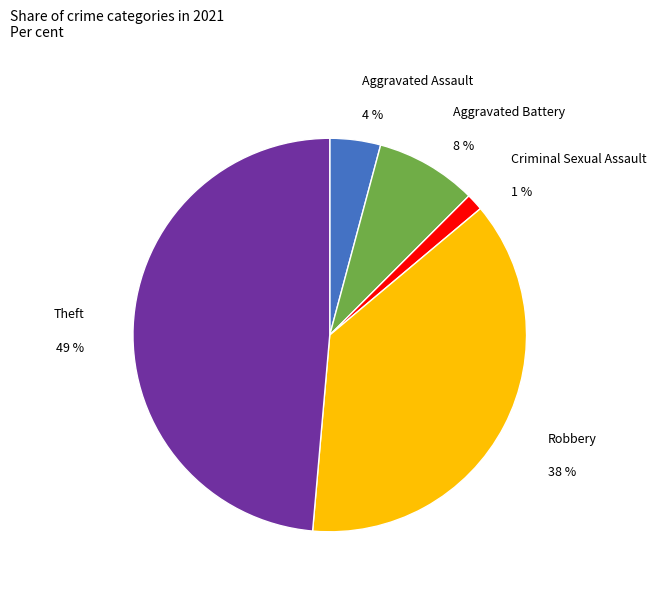

What portion of the pie excludes Aggravated Assault?

95.8%